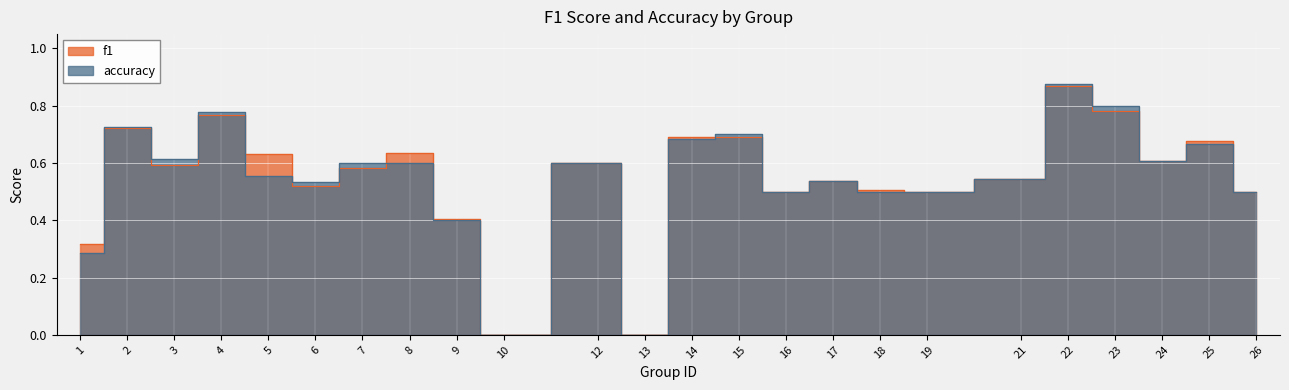

True or false: accuracy has a value of 0.6 at 10.

False